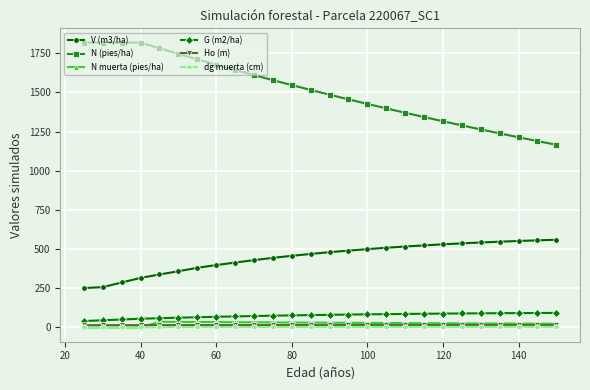

Which series has the largest total across all categories?

N (pies/ha)